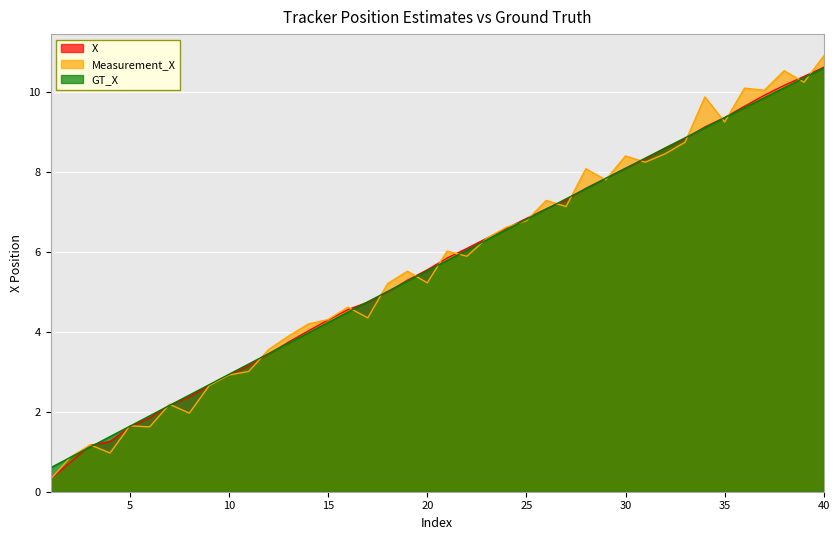

Reading right to left, transcribe all the data shown in this chart.

X: 40=10.6	39=10.4	38=10.2	37=9.9	36=9.6	35=9.4	34=9.1	33=8.8	32=8.6	31=8.3	30=8.1	29=7.8	28=7.6	27=7.3	26=7.1	25=6.8	24=6.6	23=6.3	22=6.1	21=5.8	20=5.6	19=5.3	18=5.0	17=4.7	16=4.6	15=4.3	14=4.0	13=3.7	12=3.4	11=3.2	10=2.9	9=2.7	8=2.4	7=2.2	6=1.9	5=1.6	4=1.3	3=1.2	2=0.7	1=0.3
Measurement_X: 40=10.9	39=10.2	38=10.5	37=10.0	36=10.1	35=9.3	34=9.9	33=8.7	32=8.5	31=8.2	30=8.4	29=7.8	28=8.1	27=7.1	26=7.3	25=6.8	24=6.6	23=6.3	22=5.9	21=6.0	20=5.2	19=5.5	18=5.2	17=4.4	16=4.6	15=4.3	14=4.2	13=3.9	12=3.6	11=3.0	10=2.9	9=2.7	8=2.0	7=2.2	6=1.6	5=1.7	4=1.0	3=1.2	2=0.9	1=0.3
GT_X: 40=10.6	39=10.4	38=10.1	37=9.9	36=9.6	35=9.4	34=9.1	33=8.9	32=8.6	31=8.4	30=8.1	29=7.8	28=7.6	27=7.3	26=7.1	25=6.8	24=6.6	23=6.3	22=6.0	21=5.8	20=5.5	19=5.3	18=5.0	17=4.8	16=4.5	15=4.2	14=4.0	13=3.7	12=3.5	11=3.2	10=2.9	9=2.7	8=2.4	7=2.2	6=1.9	5=1.6	4=1.4	3=1.1	2=0.9	1=0.6